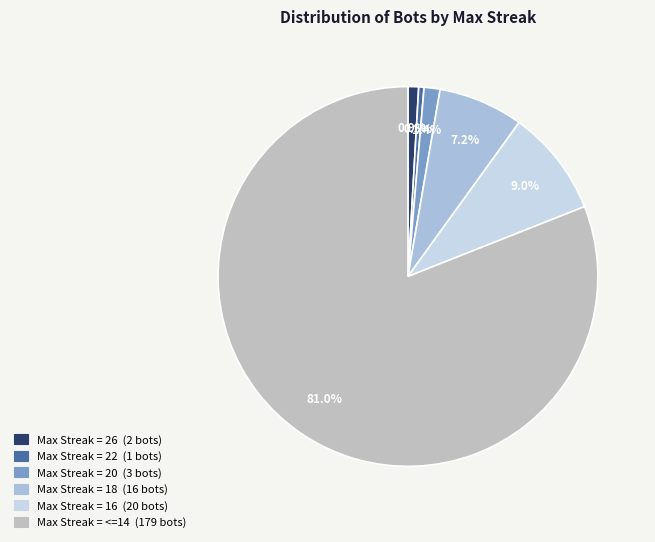

Is there a majority slice in this chart?

Yes